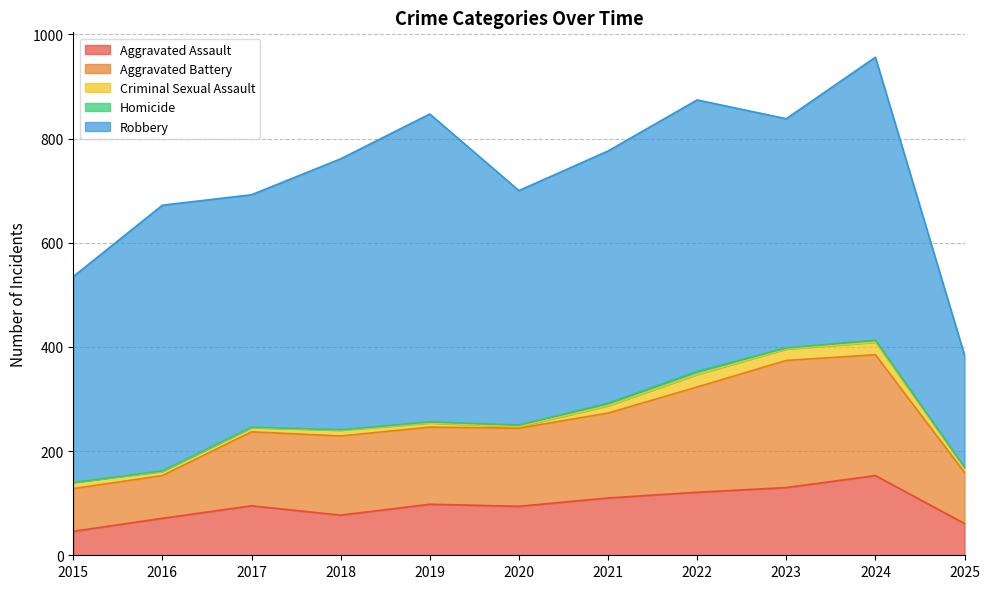

Is it true that Criminal Sexual Assault equals 12 at 2019?

False